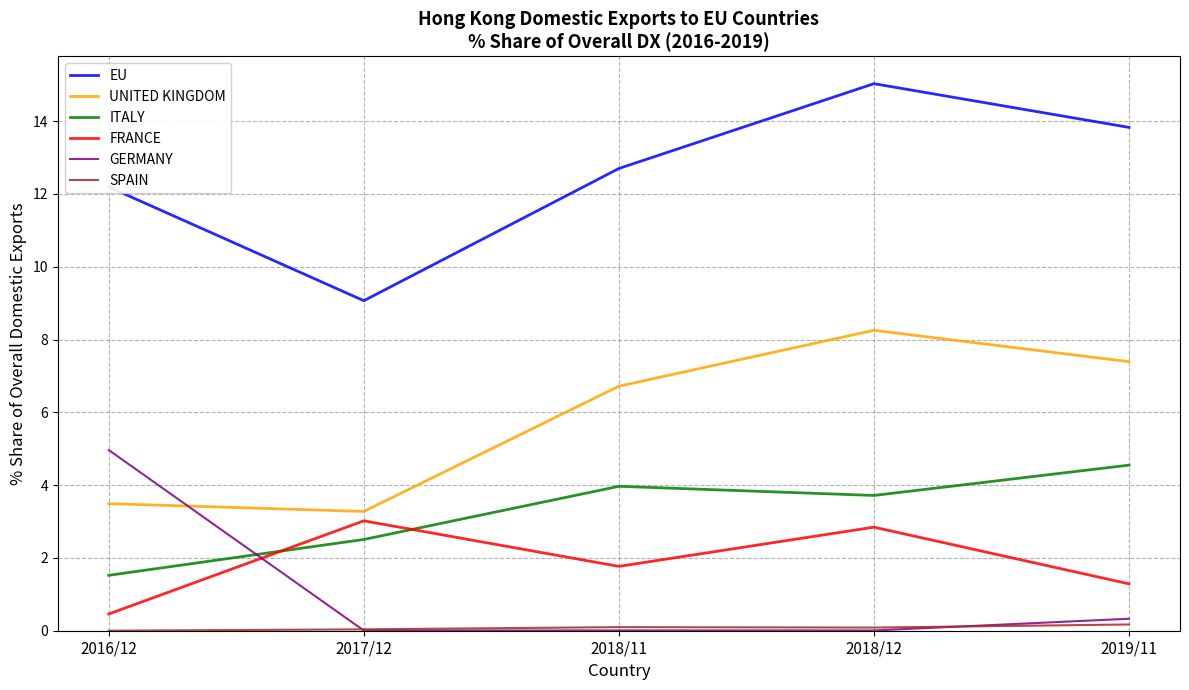

Which series changed the most between 2016/12 and 2018/11?

GERMANY